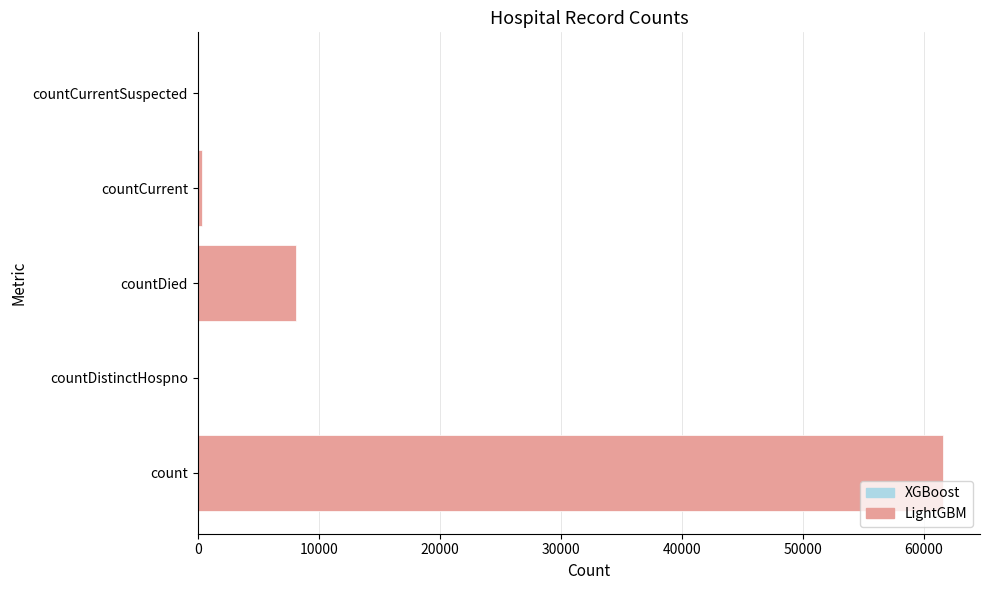

Where is the data nearest to the value 30778?

countDied